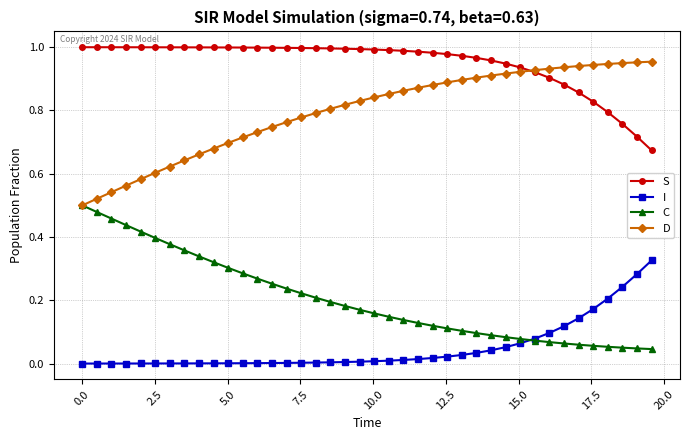

True or false: I and D intersect in this chart.

False